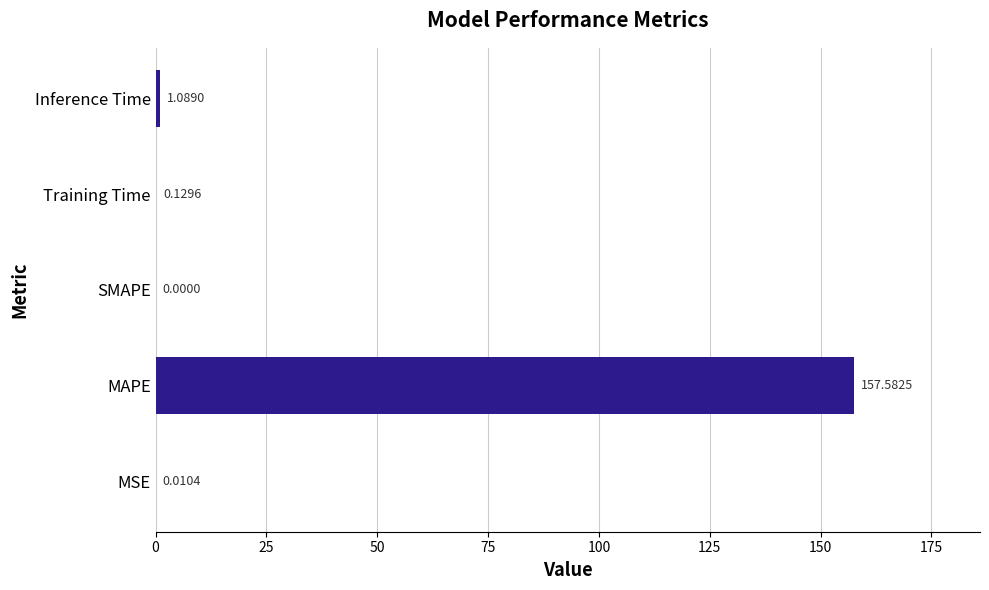

What is the change in value from Training Time to Inference Time?

+1.0